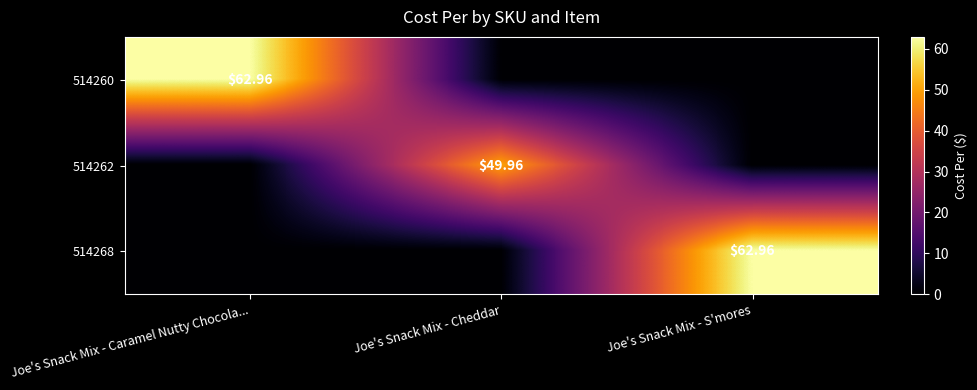

Rank the series at Joe's Snack Mix - Cheddar from highest to lowest value.

514262, 514260, 514268